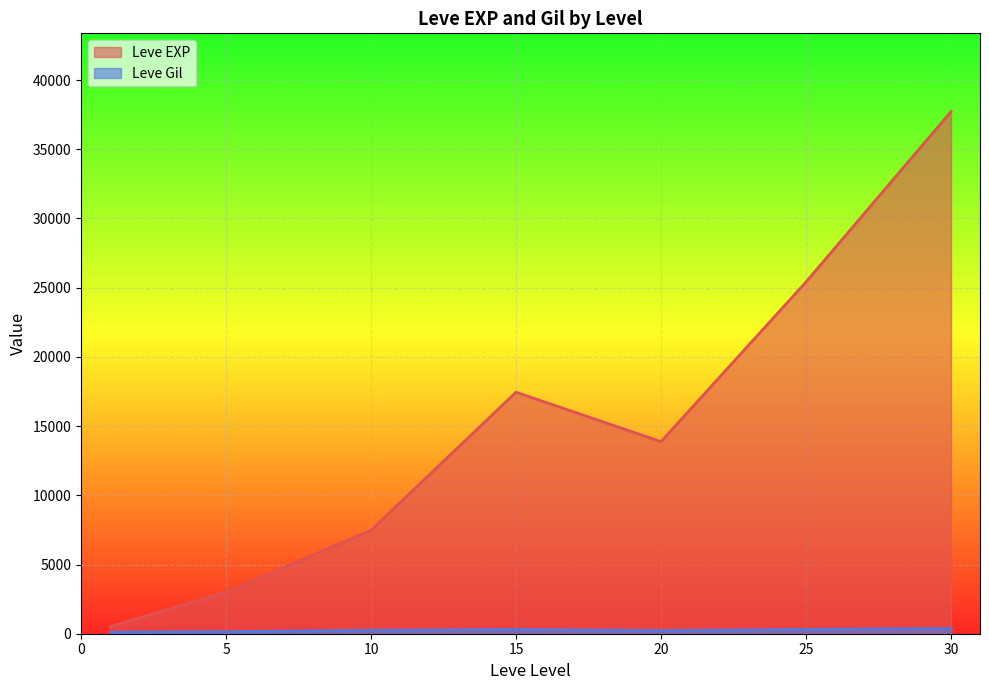

What is the difference between the highest and lowest values at 10?

7232.5